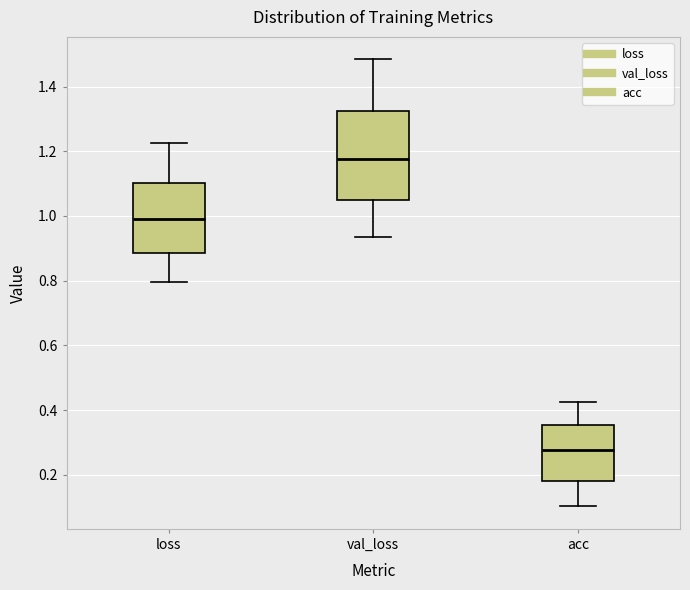

Reading left to right, transcribe this box plot: for each box, give where its median line is, the range the box spans, and where its two whiskers end, as read against the y-axis. The values are not printed on the chart, so give them approximately, as read against the axis.

loss: median 1.00, box 0.88 to 1.10, whiskers 0.80 to 1.22
val_loss: median 1.18, box 1.06 to 1.32, whiskers 0.94 to 1.48
acc: median 0.28, box 0.18 to 0.36, whiskers 0.10 to 0.42